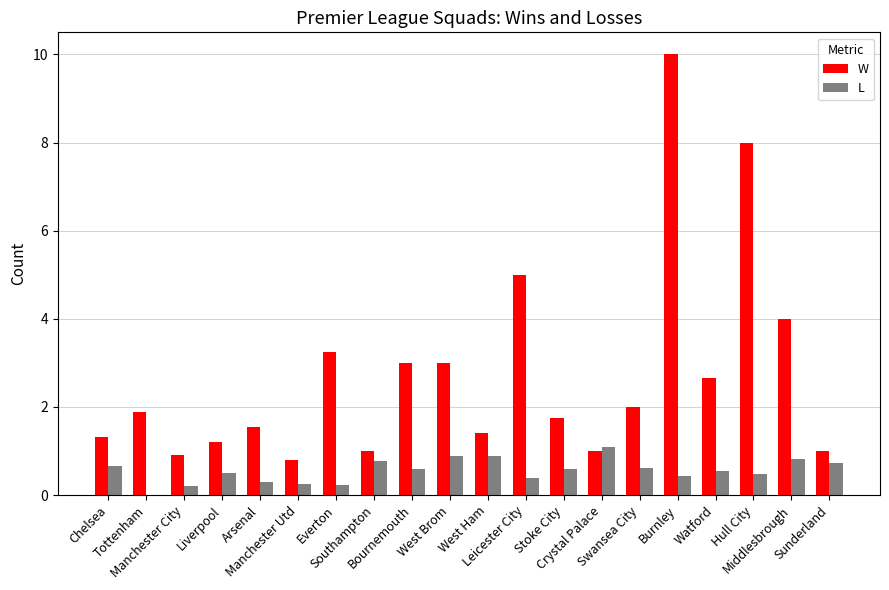

What is the sum of the W values at Burnley and Crystal Palace?

11.0